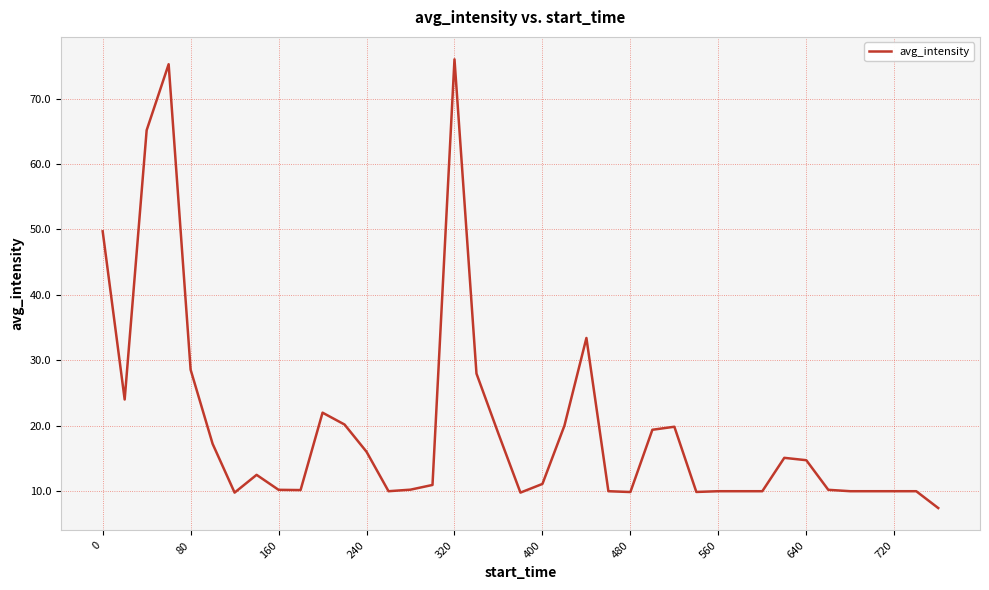

What is the difference between the maximum and minimum values?

68.6